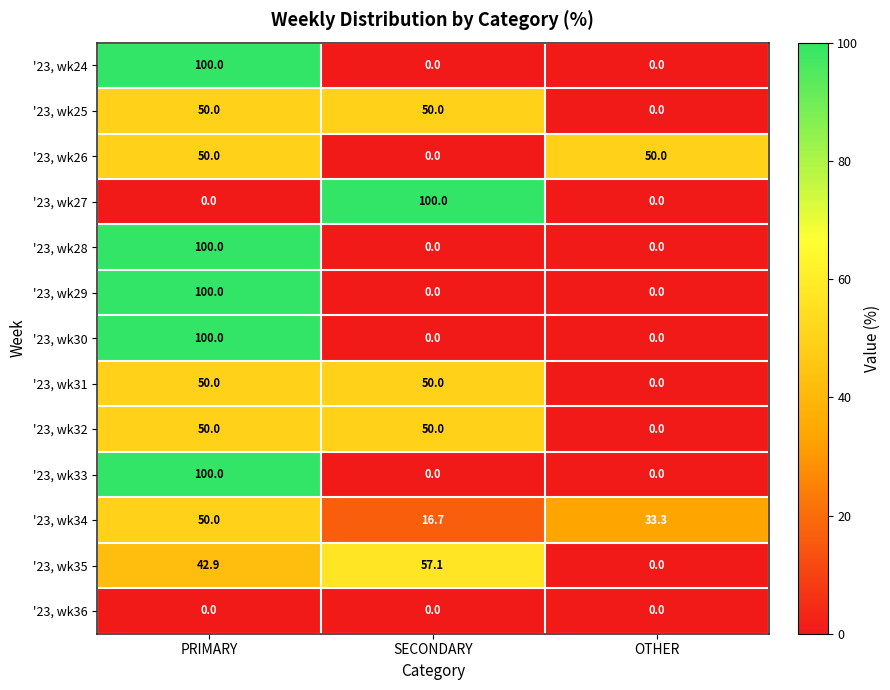

At which category is the sum across all series the highest?

PRIMARY